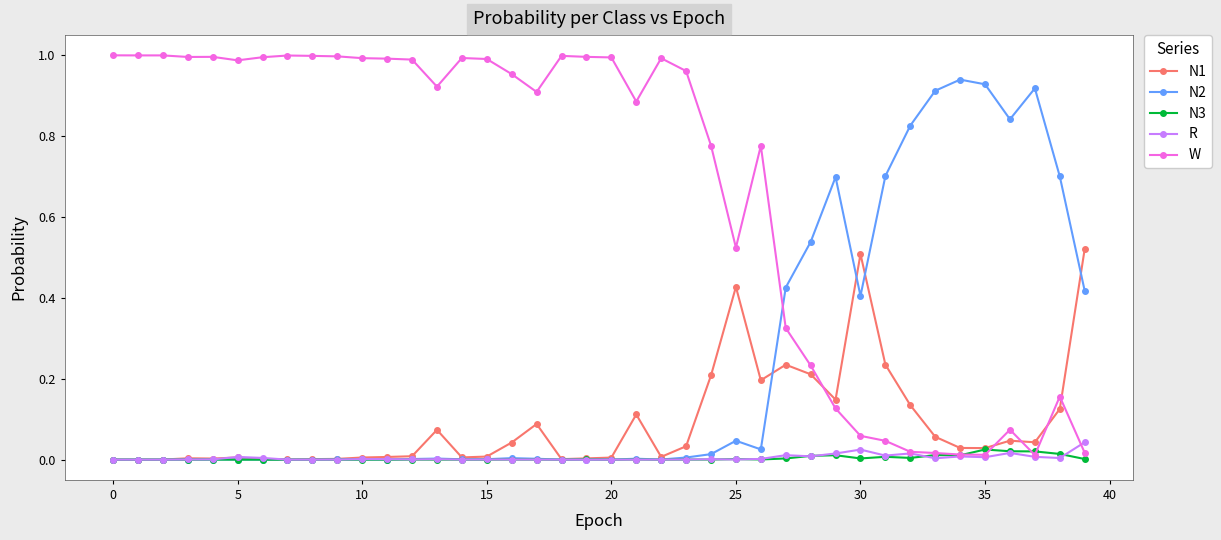

True or false: W has more than 0 points higher than both neighbors.

True